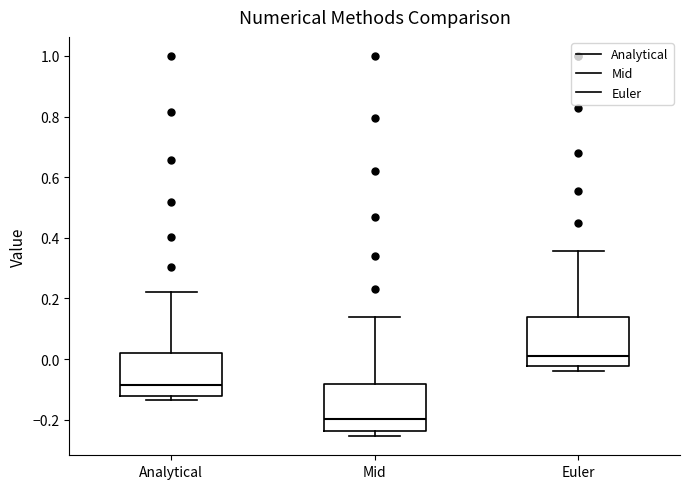

Reading left to right, read every box against the y-axis: the position of its median line, the range the box covers, and the ends of its whiskers. The values are not printed on the chart, so give them approximately, as read against the axis.

Analytical: median -0.08, box -0.12 to 0.02, whiskers -0.14 to 0.22
Mid: median -0.20, box -0.24 to -0.08, whiskers -0.26 to 0.14
Euler: median 0.00, box -0.02 to 0.14, whiskers -0.04 to 0.36